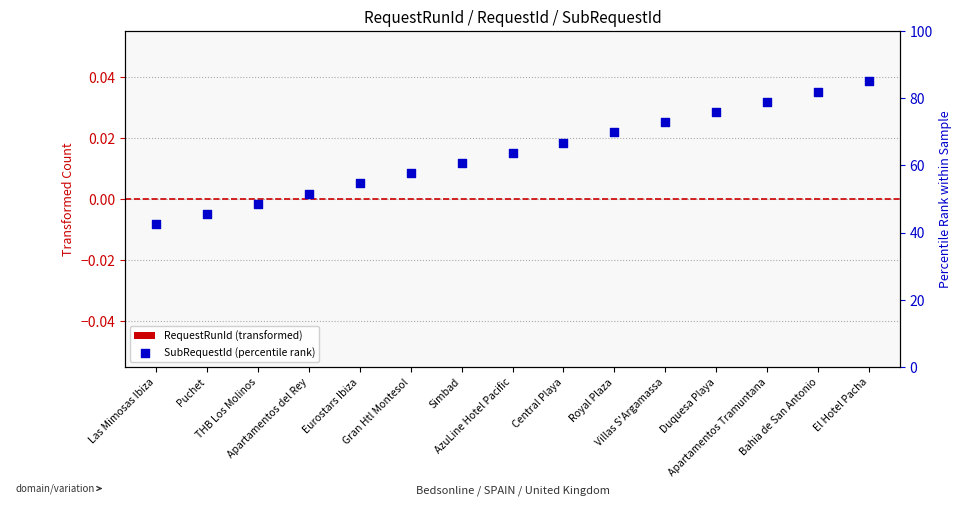

At which category is the sum across all series the highest?

El Hotel Pacha